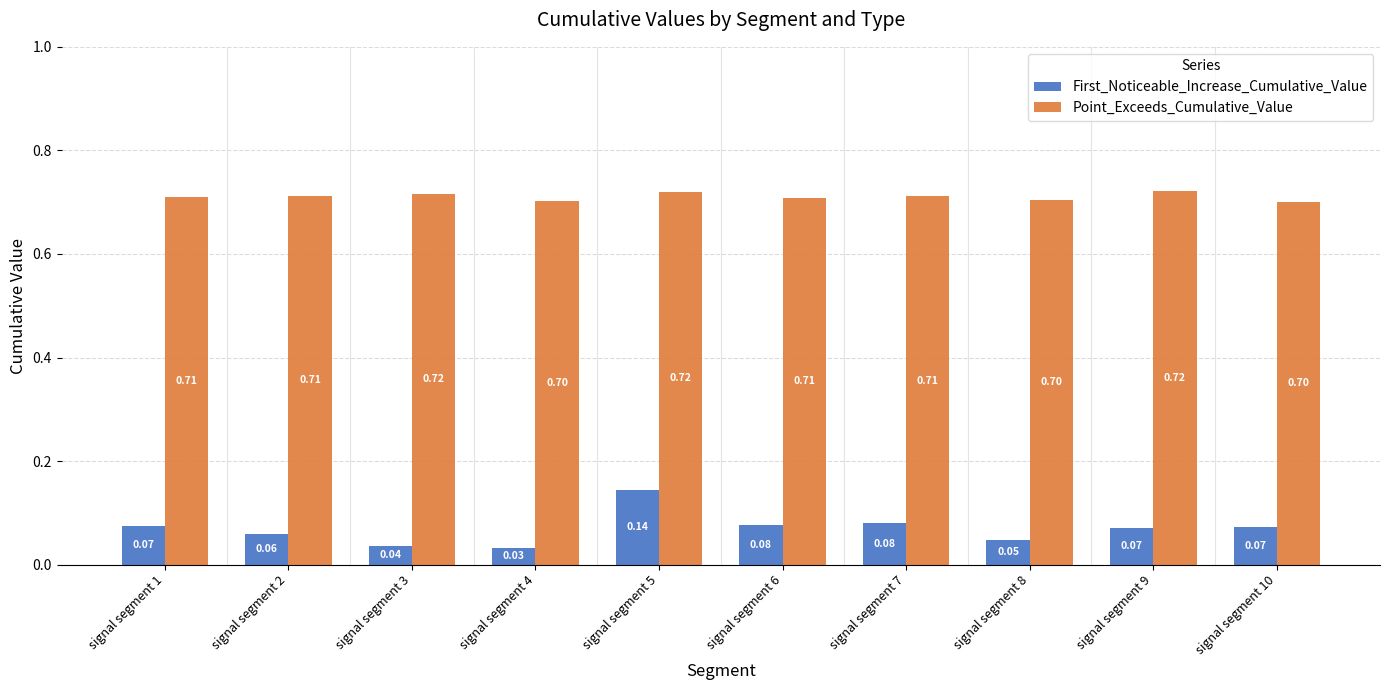

Count the First_Noticeable_Increase_Cumulative_Value values in the range 0 to 1.

10